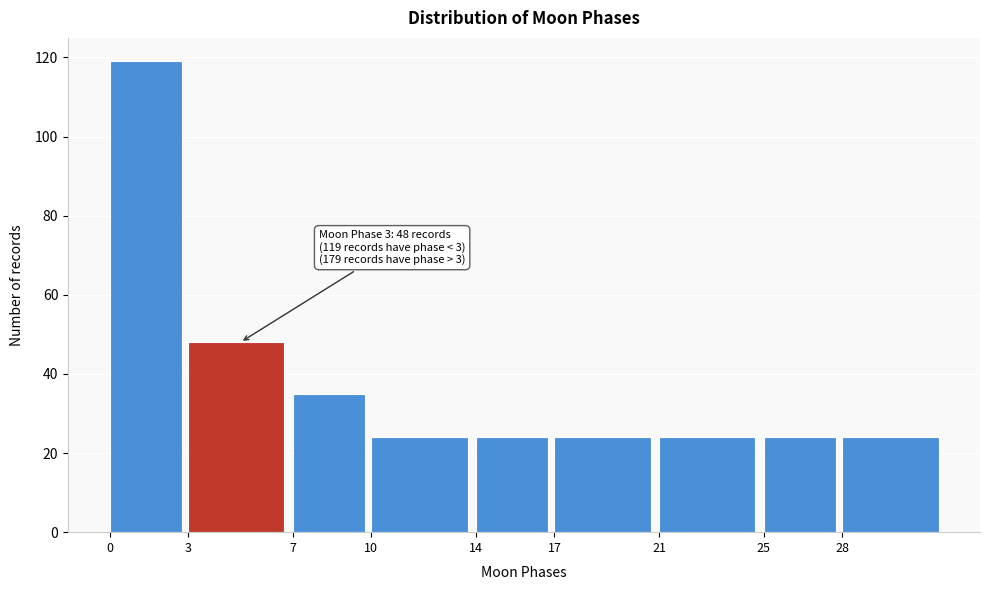

Reading left to right, extract all data points from this chart.

119	48	35	24	24	24	24	24	24